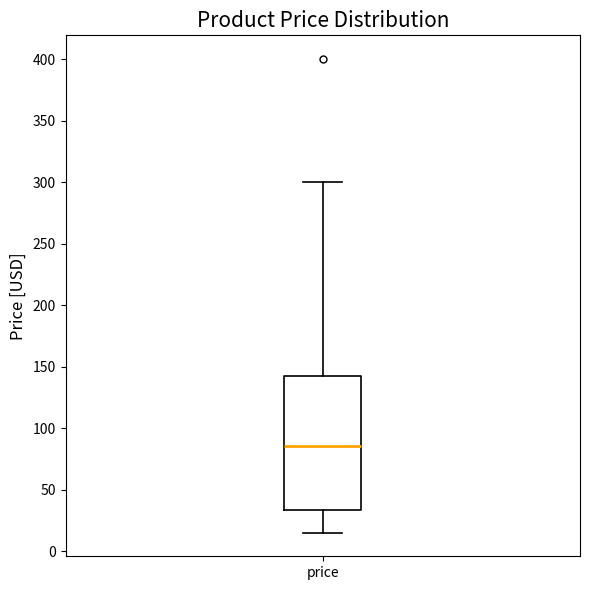

Transcribe this box plot: give where the median line is, the range the box spans, and where the two whiskers end, as read against the y-axis. The values are not printed on the chart, so give them approximately, as read against the axis.

median 85, box 35 to 140, whiskers 15 to 300